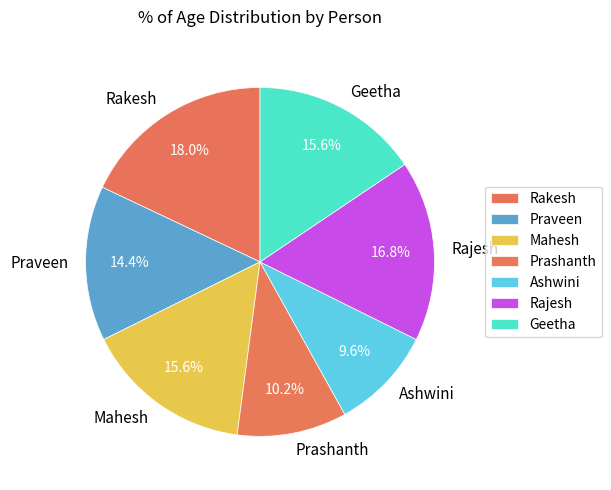

What percentage is the Praveen slice, to the nearest percent?

14%